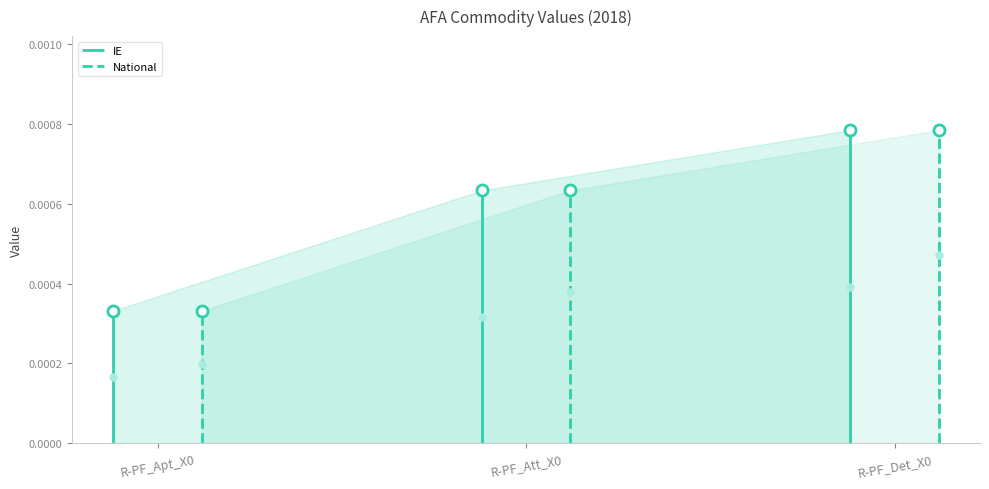

Is the value of National at R-PF_Att_X0 greater than the value of IE at R-PF_Det_X0?

No